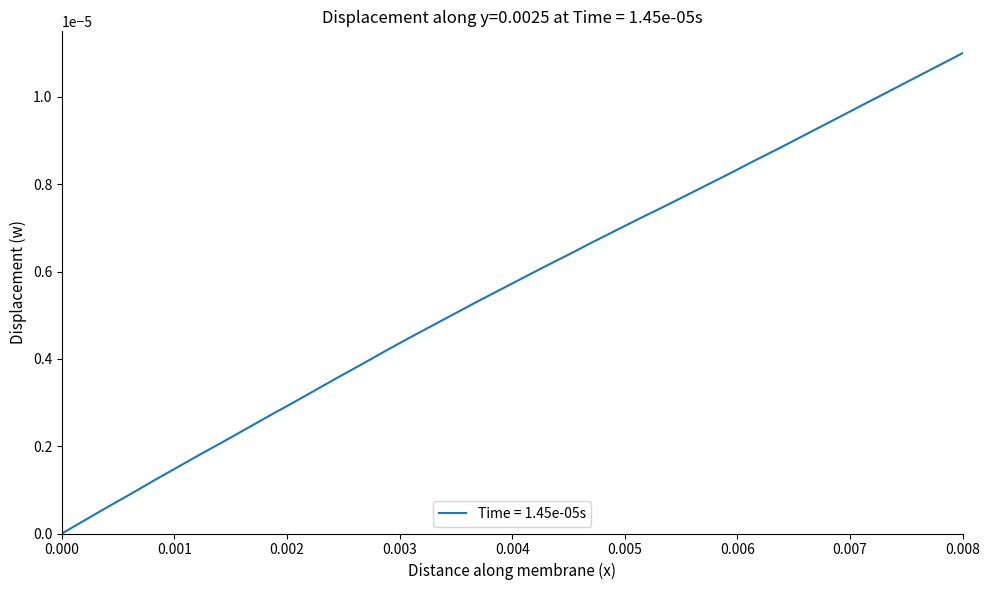

At which category does the chart reach its peak across all series?

0.008